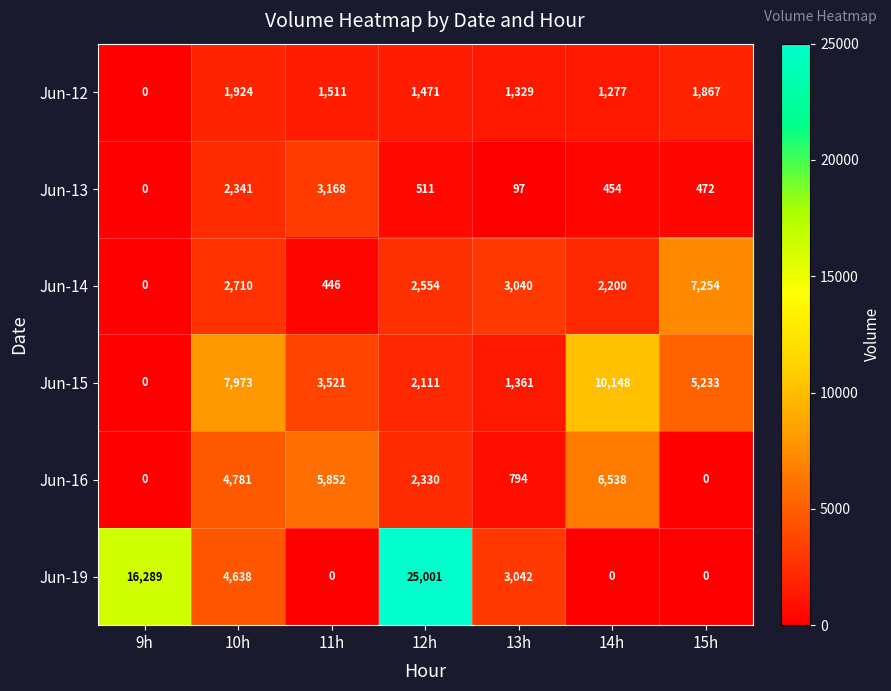

What is the maximum value shown in the chart?

25001